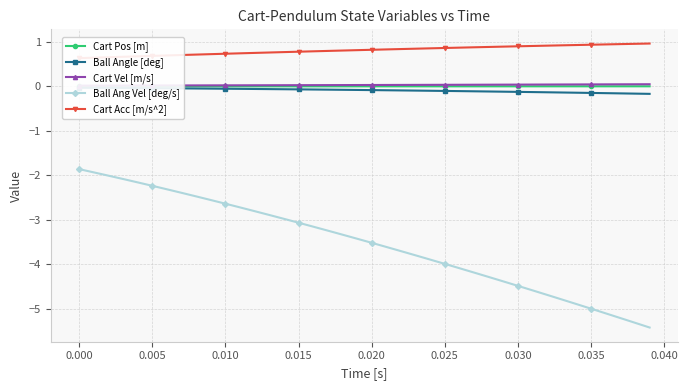

Which series has the widest spread of values?

Ball Ang Vel [deg/s]